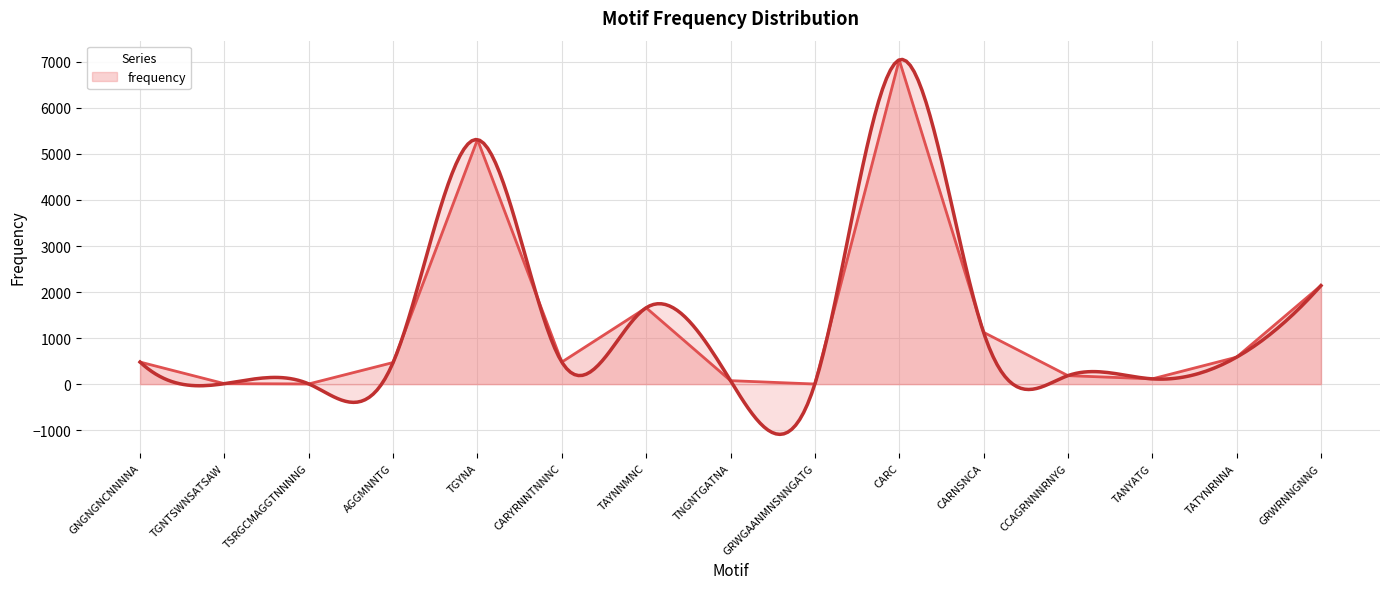

Is it true that the value at TGYNA is 5311?

True